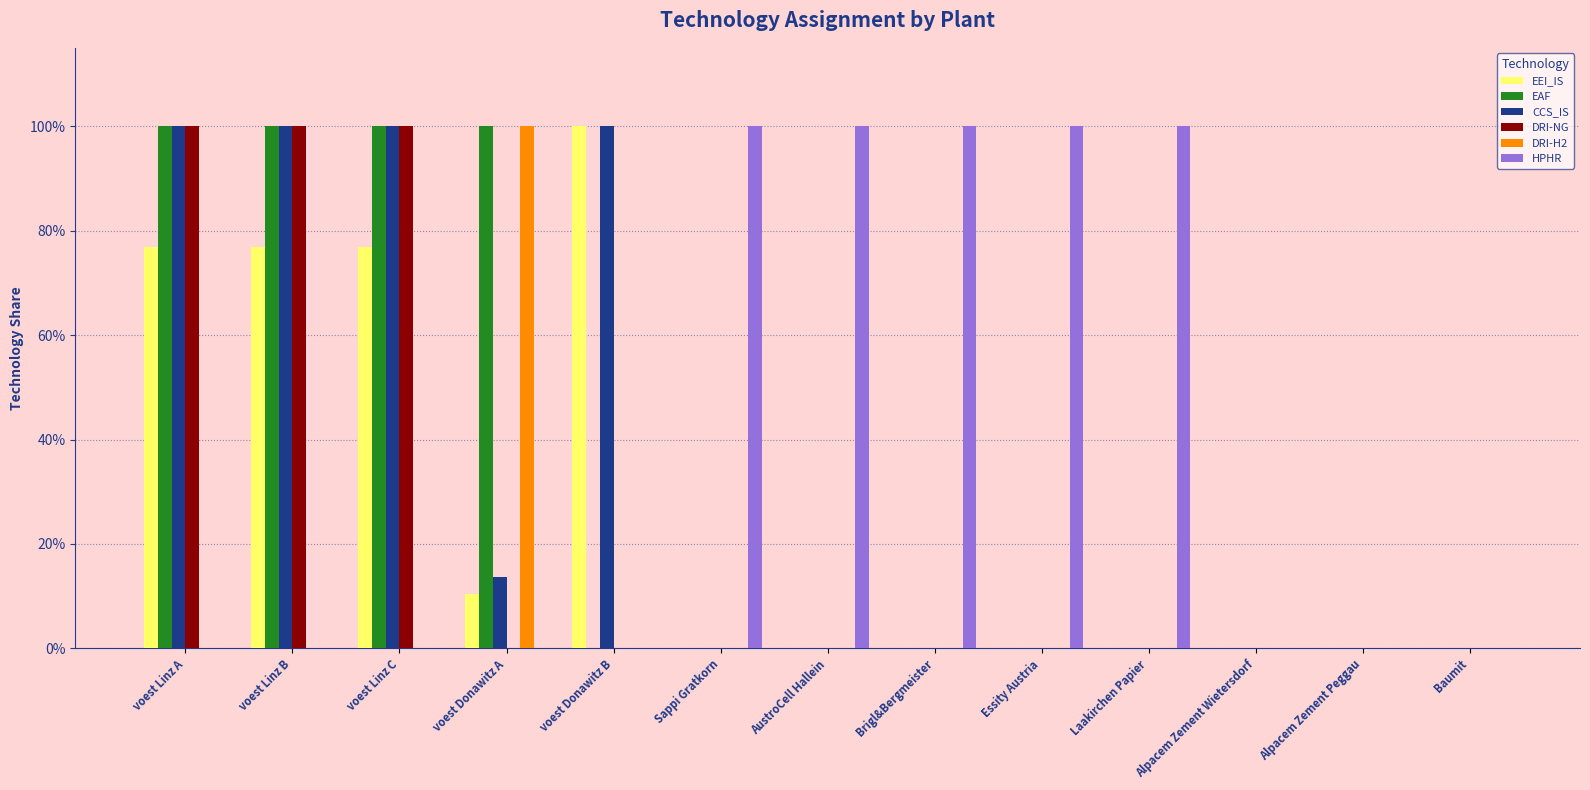

Are the bars horizontal?

No